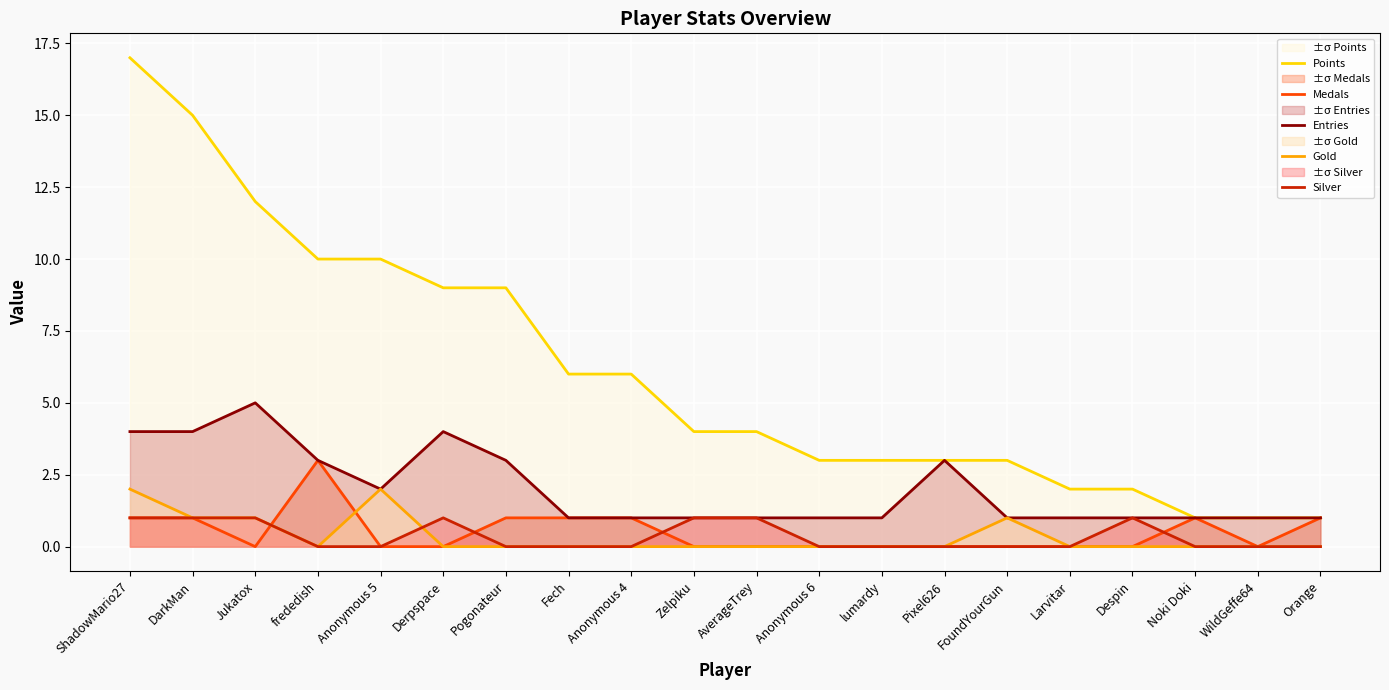

What is the label of the 10th point from the right?

AverageTrey